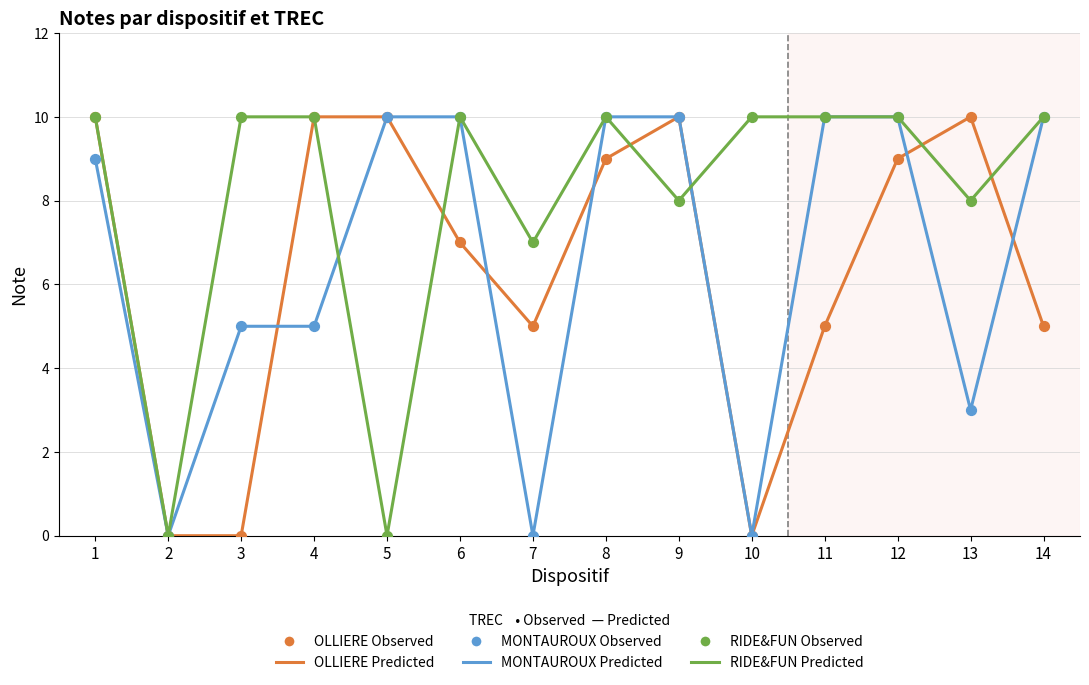

Which series has the largest total across all categories?

RIDE&FUN Predicted